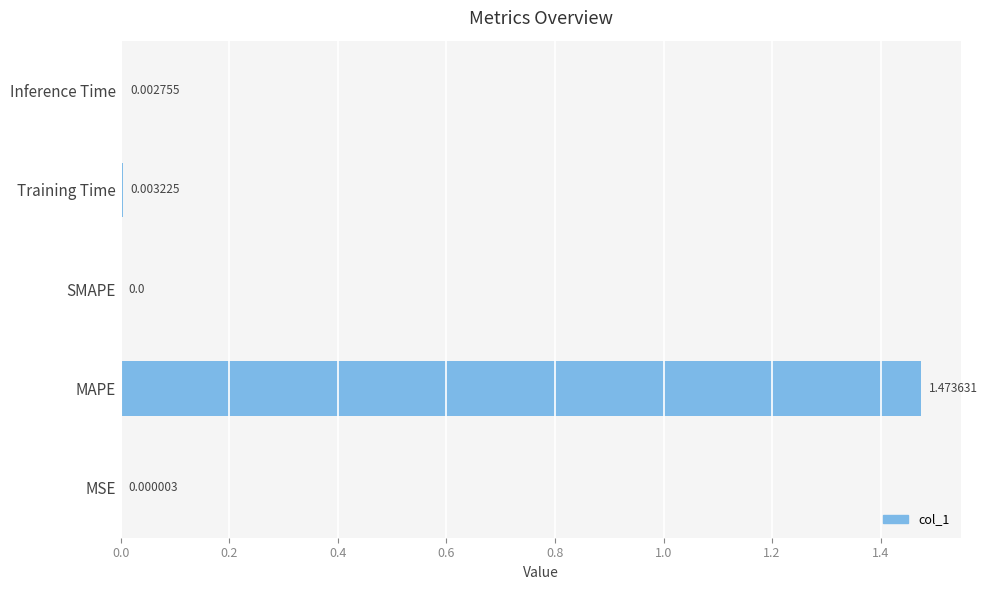

Reading right to left, transcribe all the data shown in this chart.

0.0	0.0	0.0	1.5	0.0